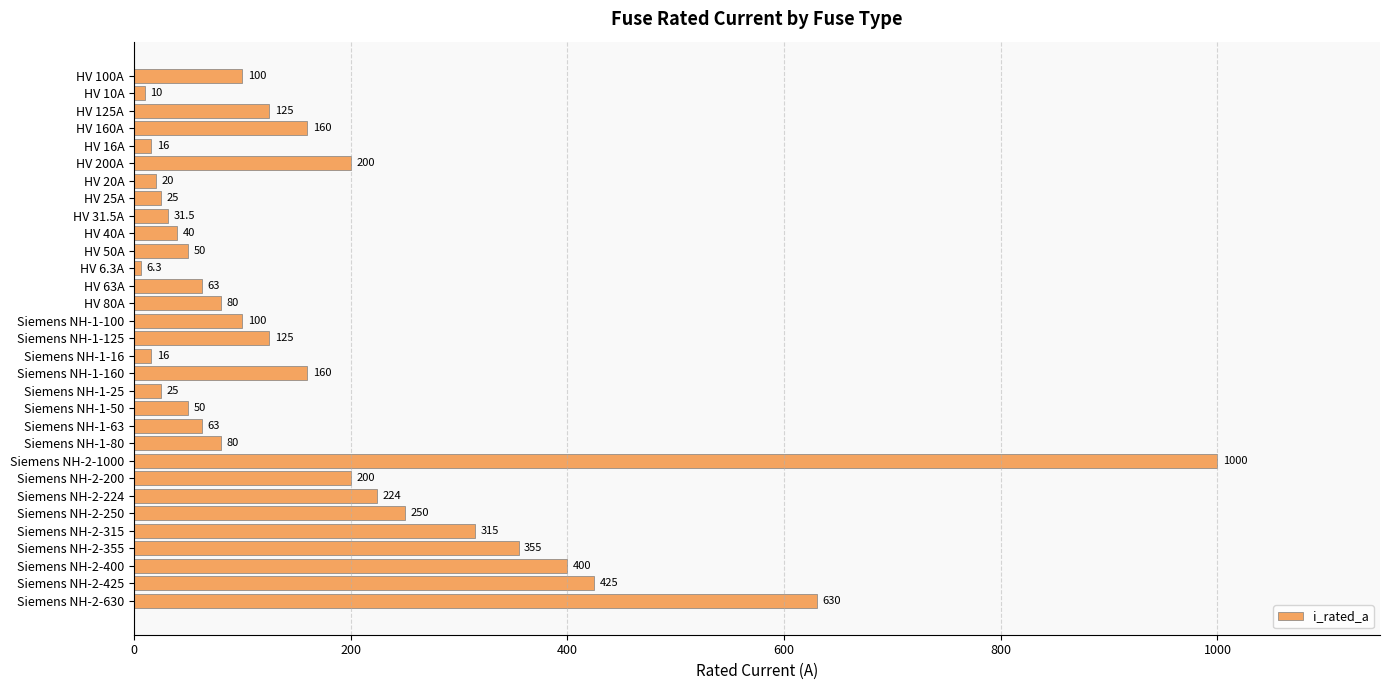

What is the minimum value shown in the chart?

6.3